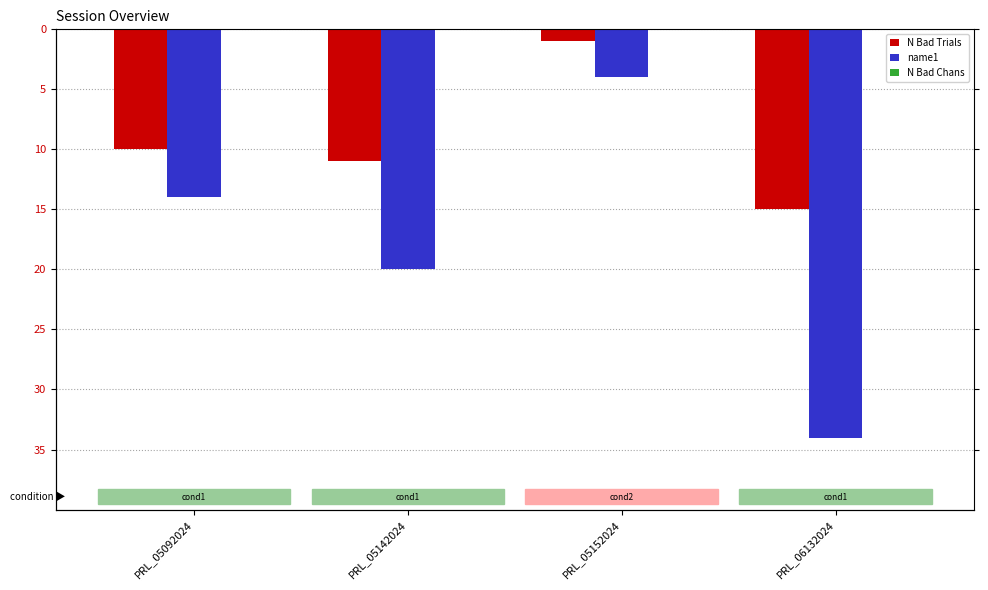

Which series has the largest total across all categories?

N Bad Chans